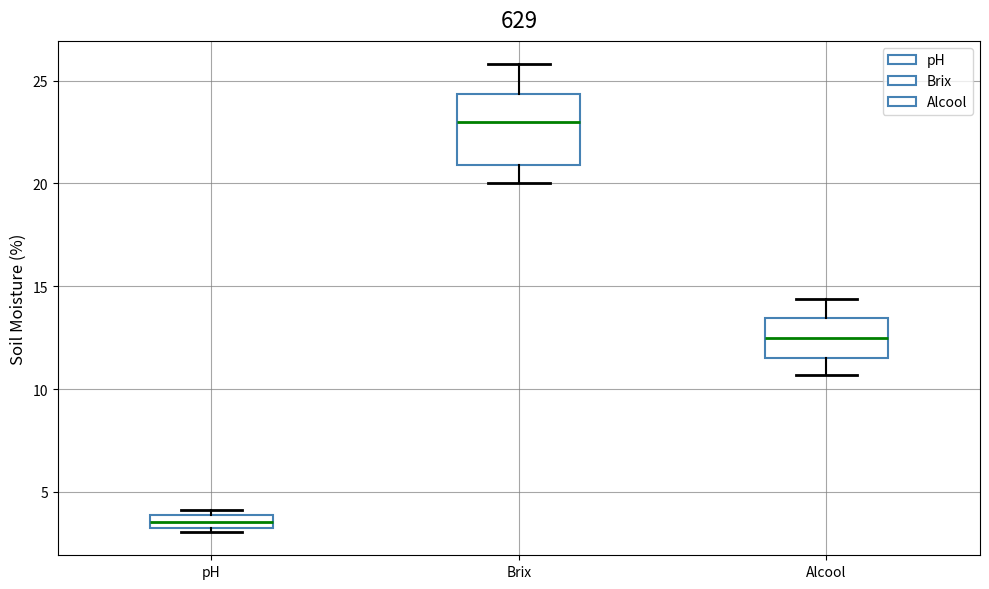

Which box has the highest median line?

Brix